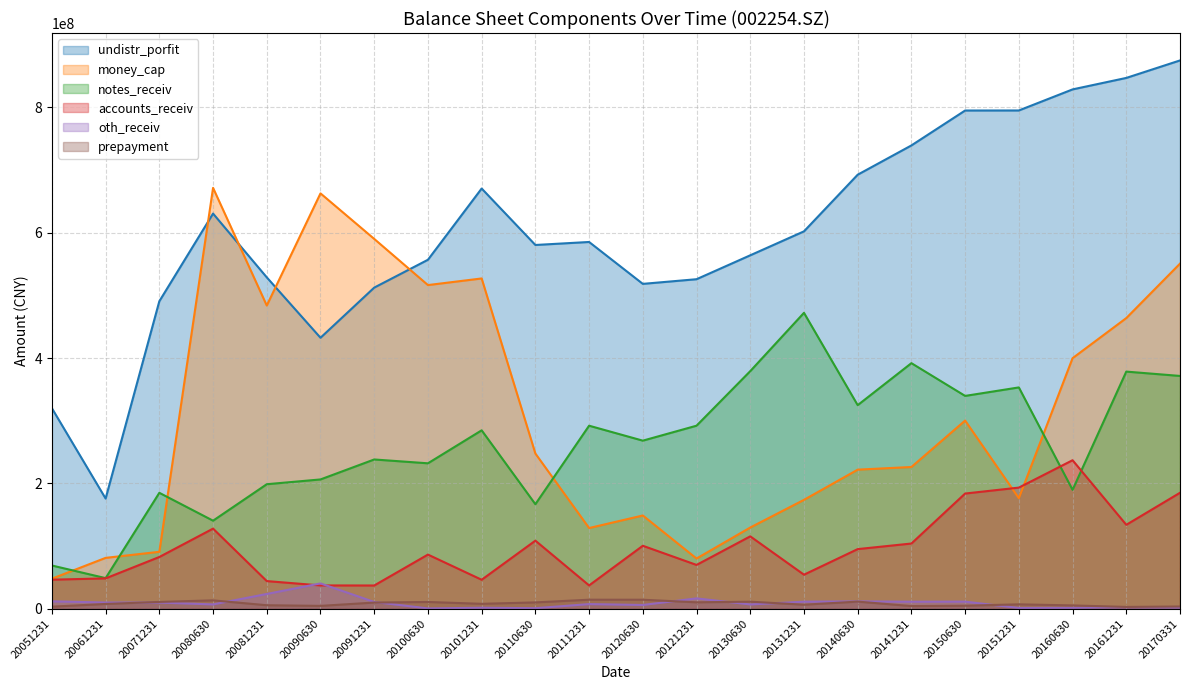

At which category is the sum across all series the highest?

20170331